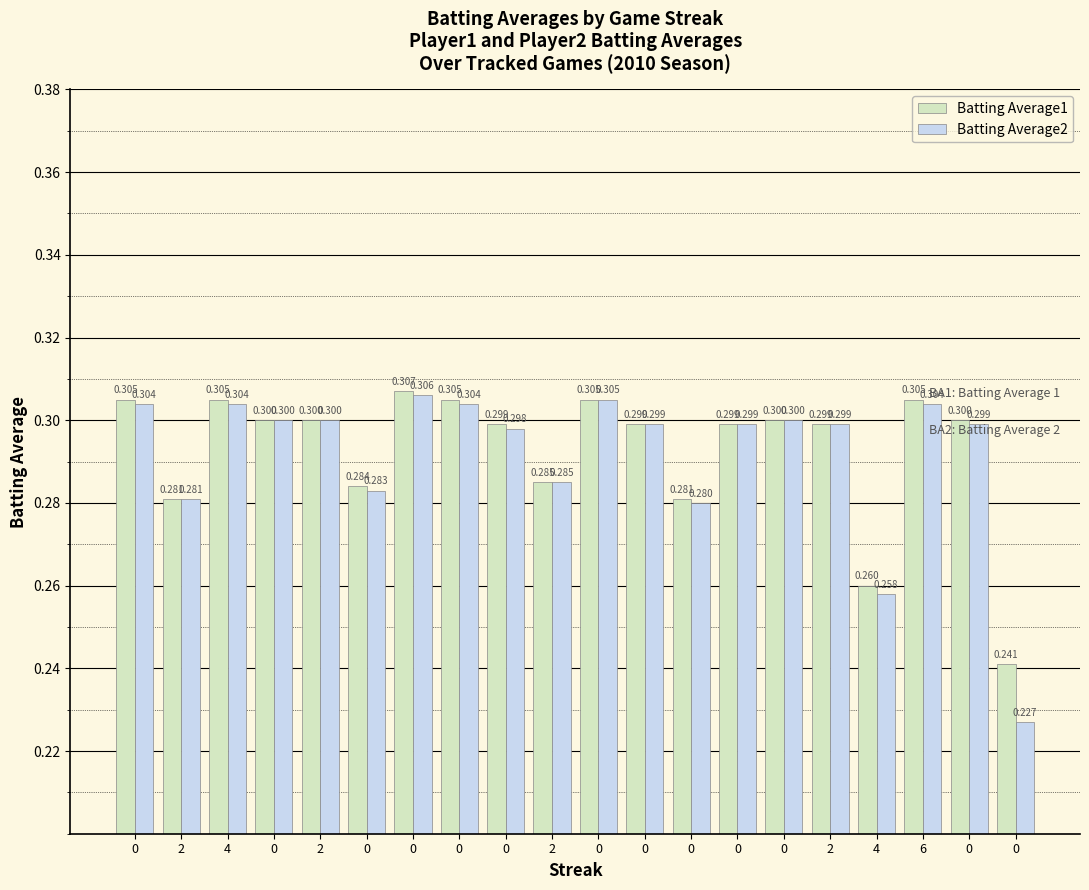

What is the average value of the Batting Average1 series?

0.3